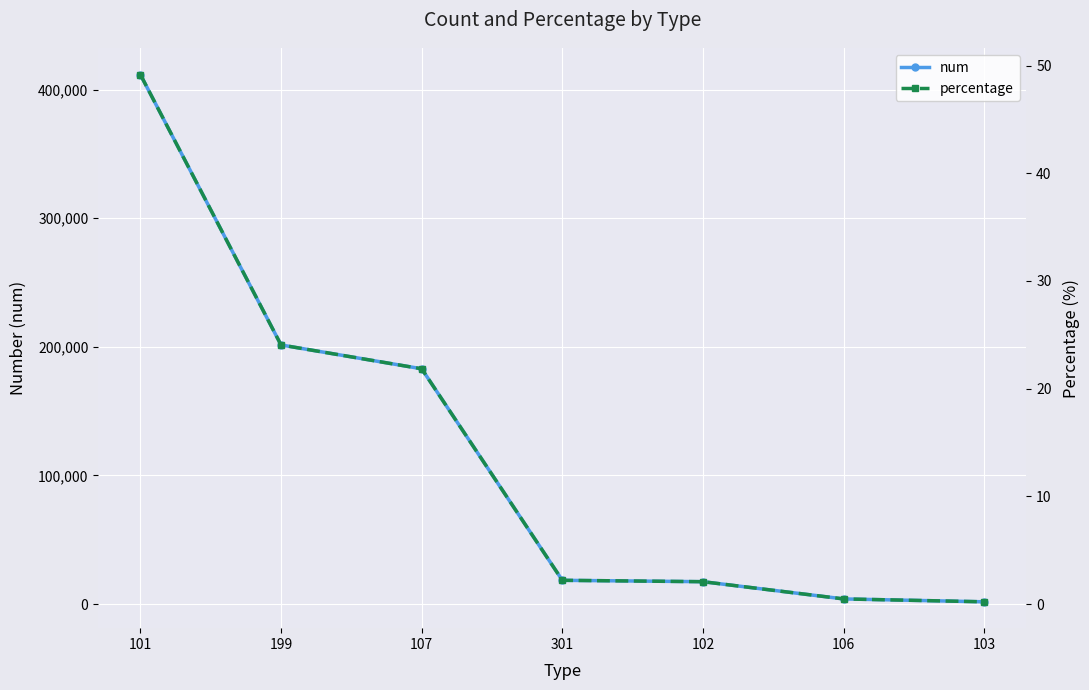

Is the value of percentage at 199 greater than the value of num at 102?

No